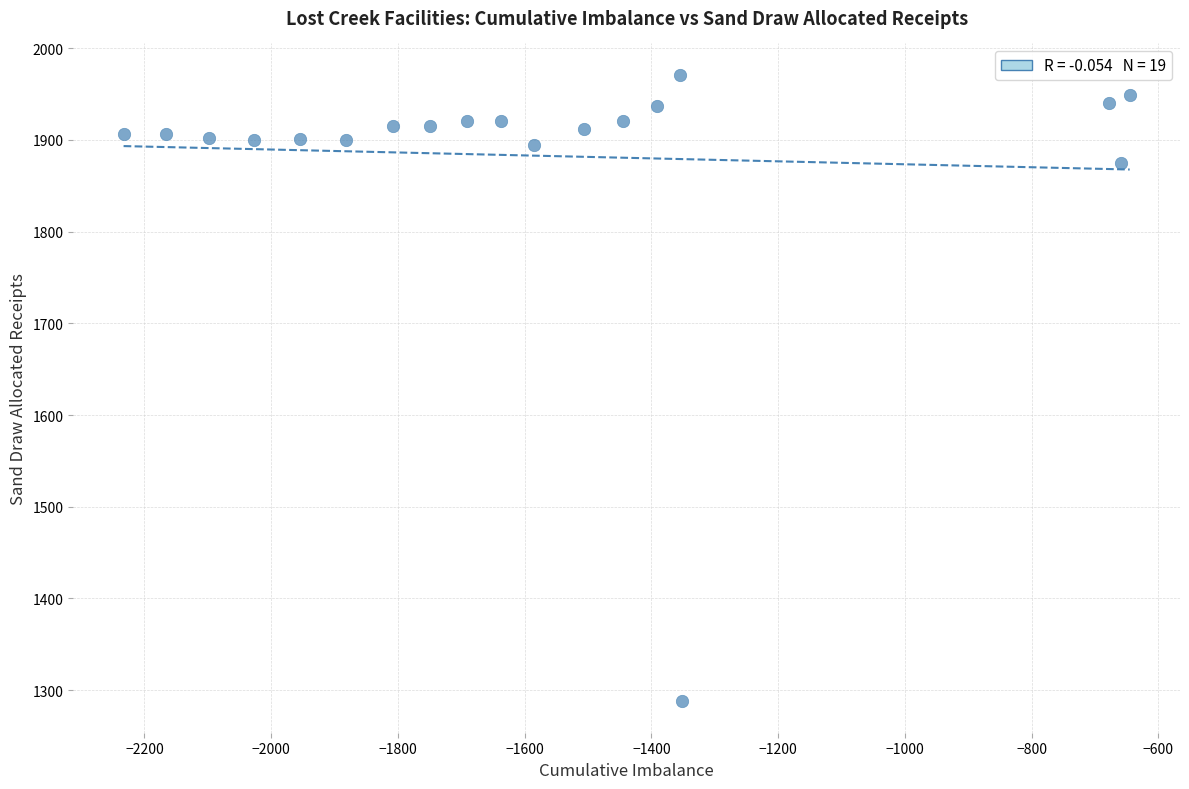

What is the range of Y values (max minus min)?

683.4